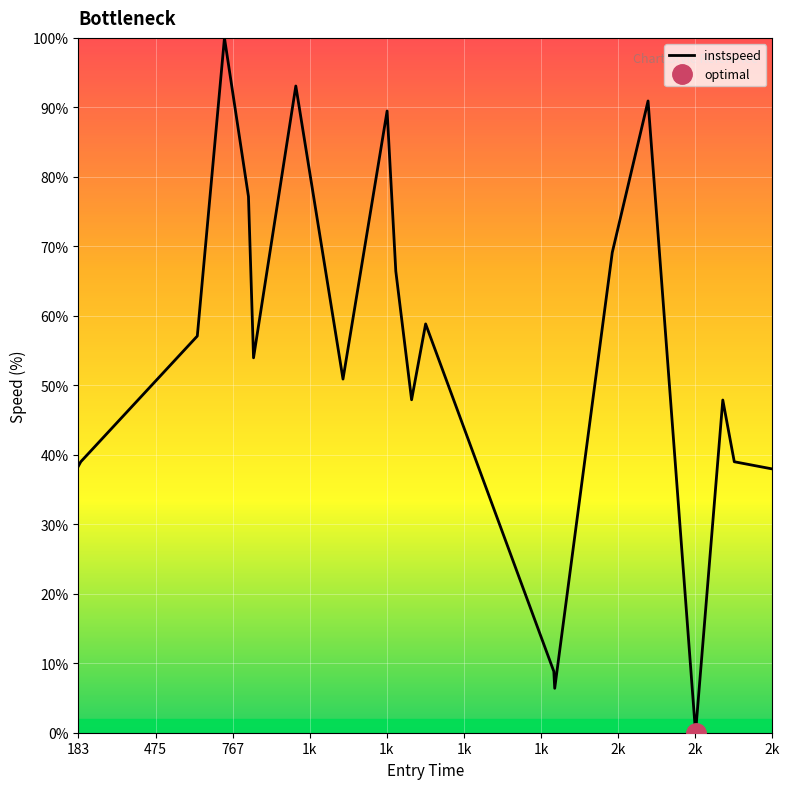

Is it true that instspeed equals 38.0 at 2k?

True